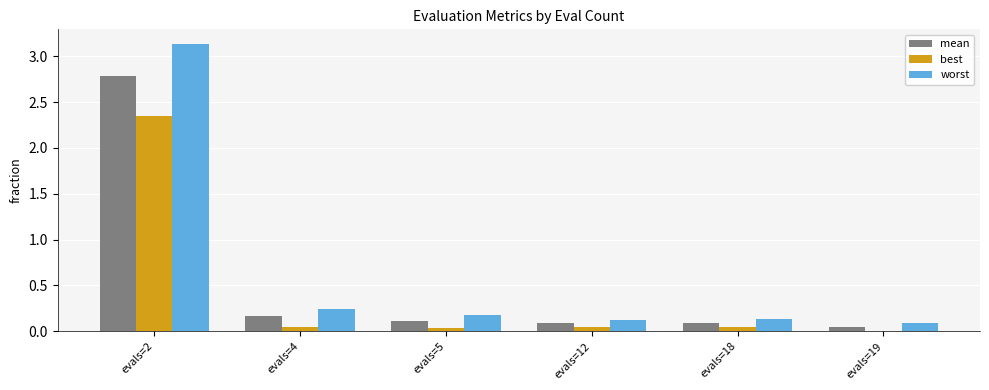

Which series changed the most between evals=2 and evals=4?

worst